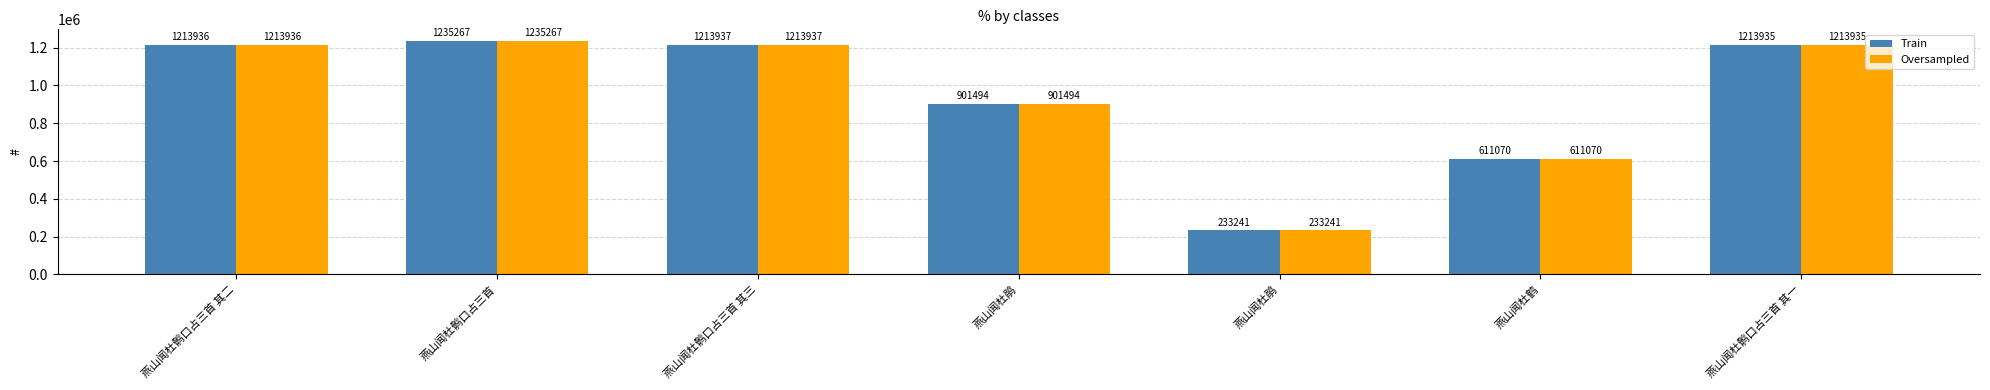

What are all the series names shown in the legend?

Train, Oversampled